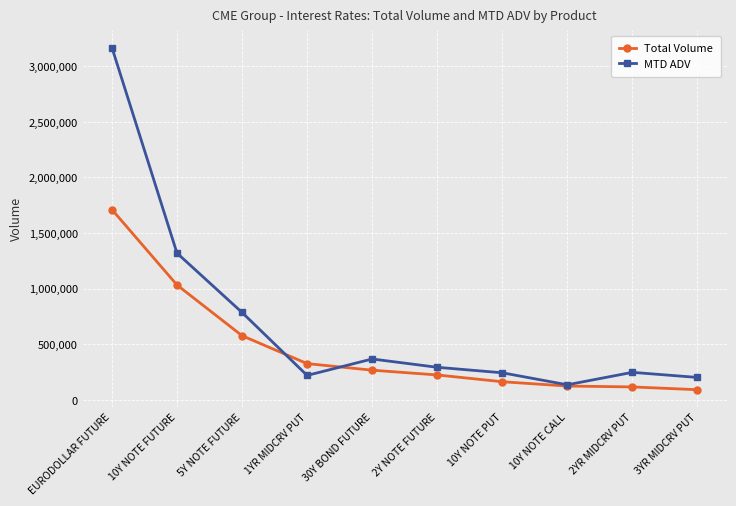

Which category has the highest value across all series?

EURODOLLAR FUTURE